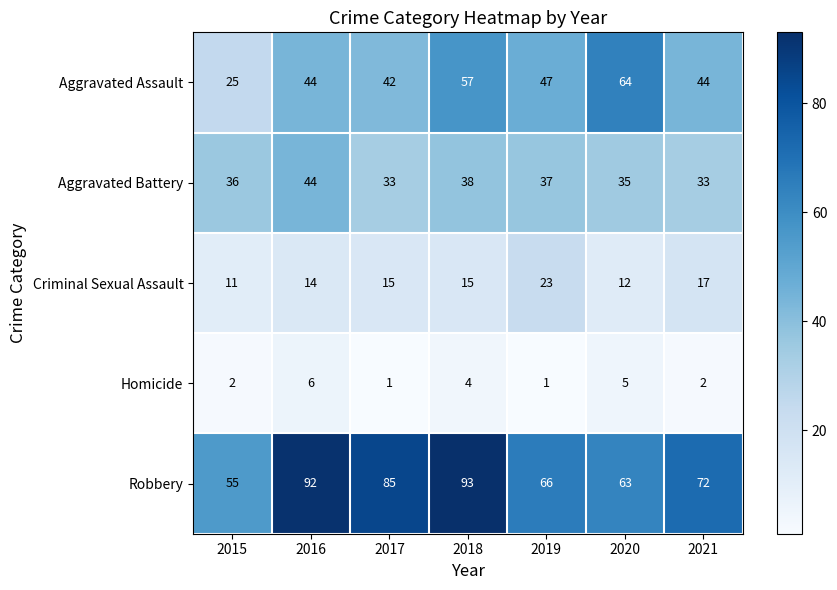

Which series has the largest total across all categories?

Robbery